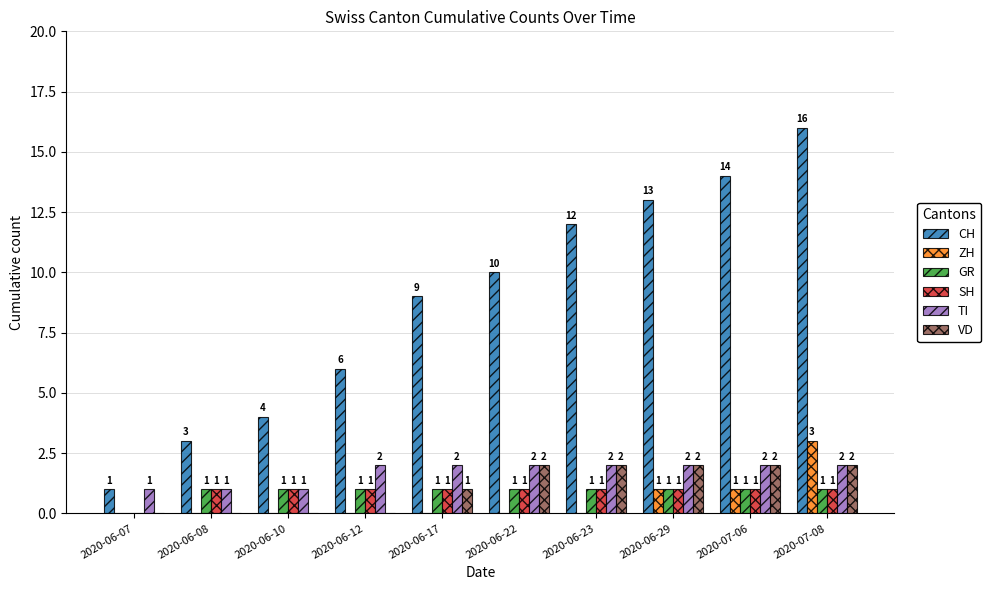

True or false: CH has a value of 16 at 2020-07-08.

True